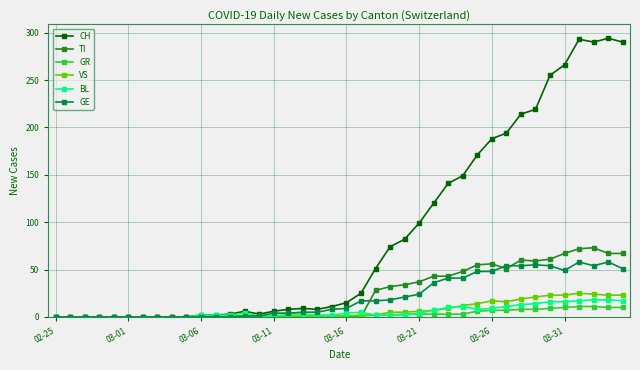

Which series has the widest spread of values?

CH